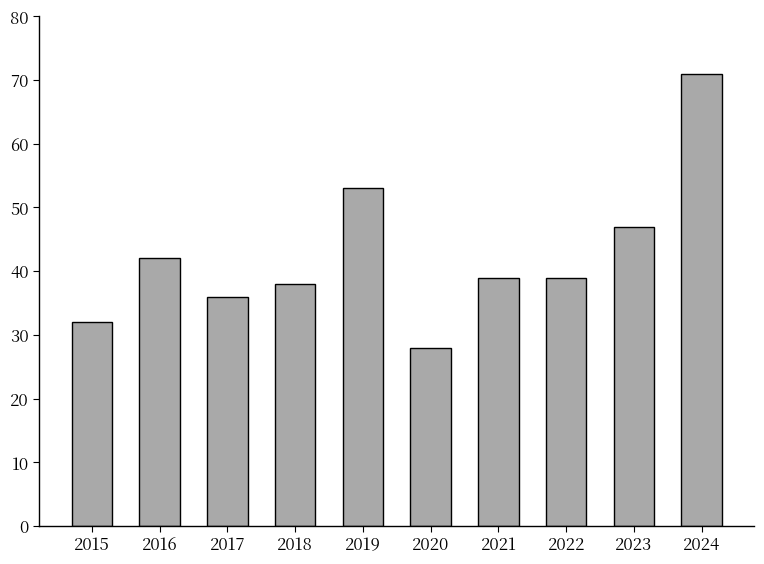

At which label does the data first exceed 39?

2016